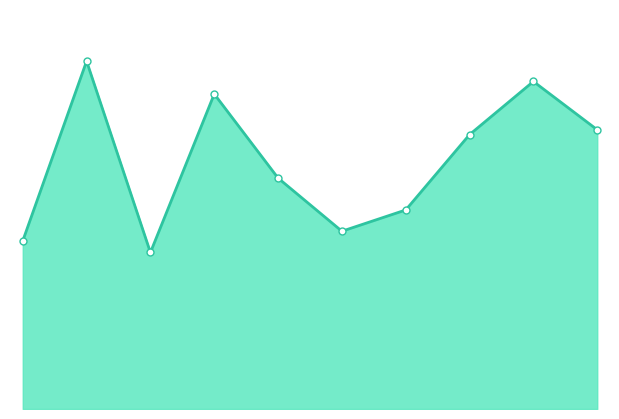

How many lines are shown in the chart?

1